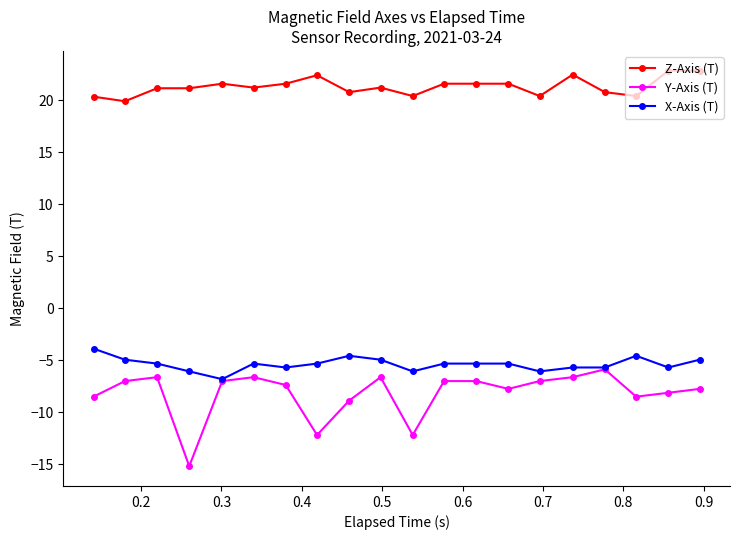

Which series has the largest total across all categories?

Z-Axis (T)